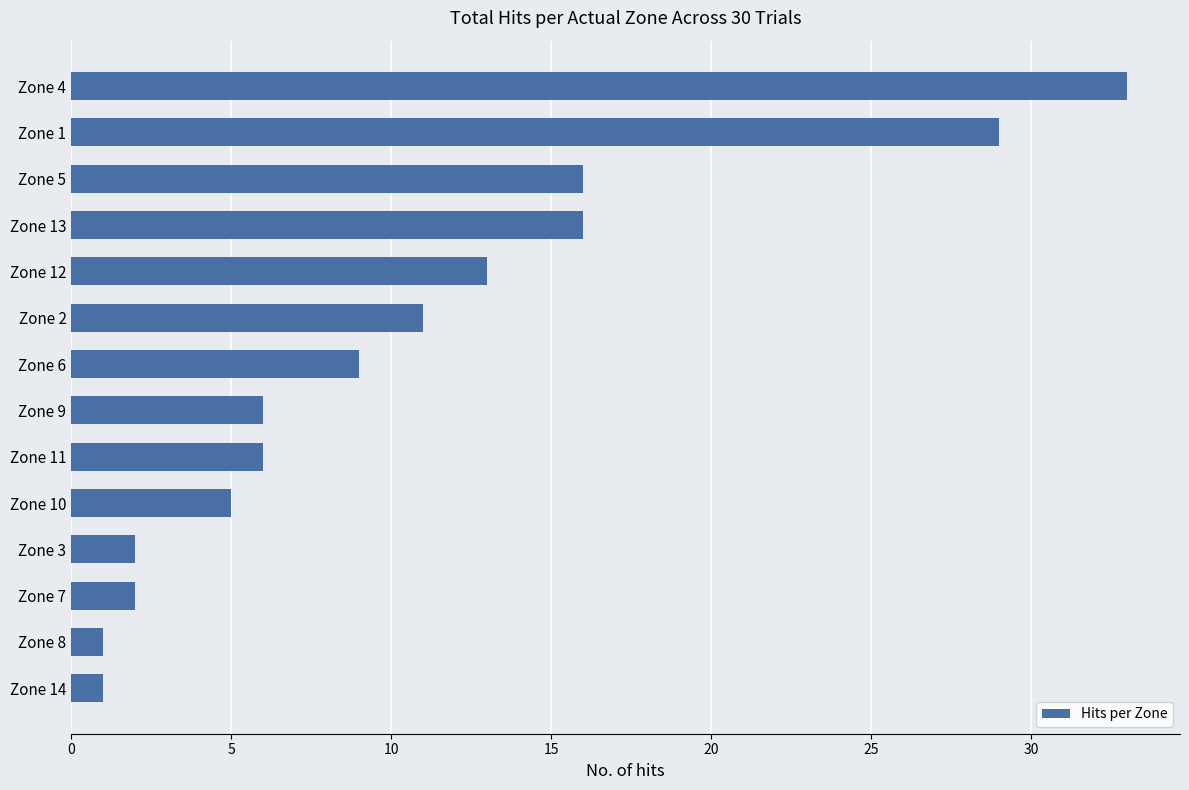

What is the change in value from Zone 9 to Zone 7?

-4